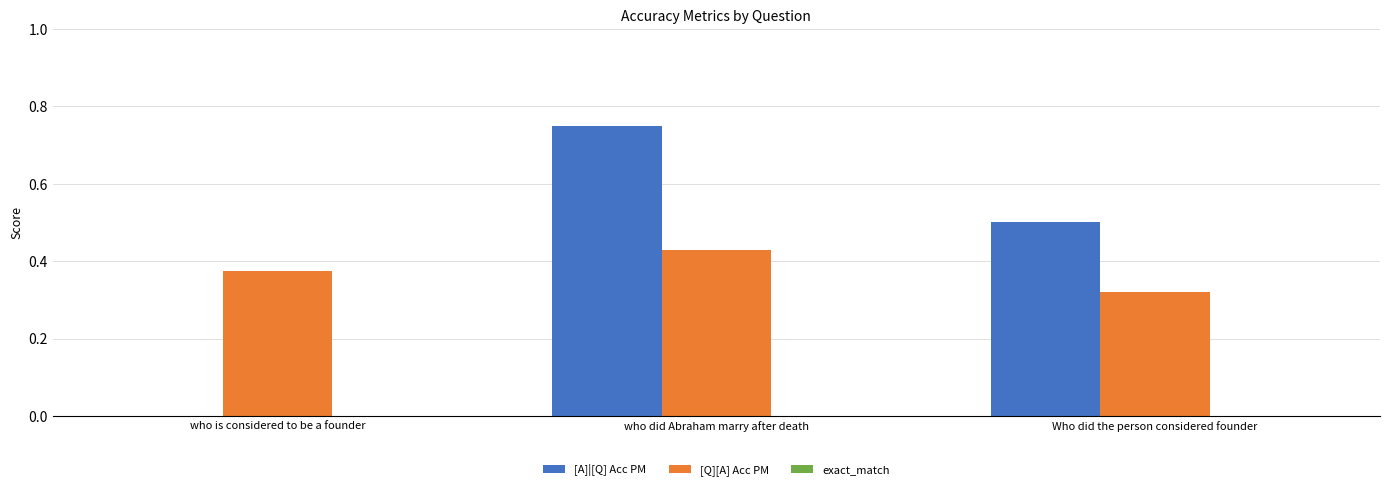

At which category is the sum across all series the highest?

who did Abraham marry after death